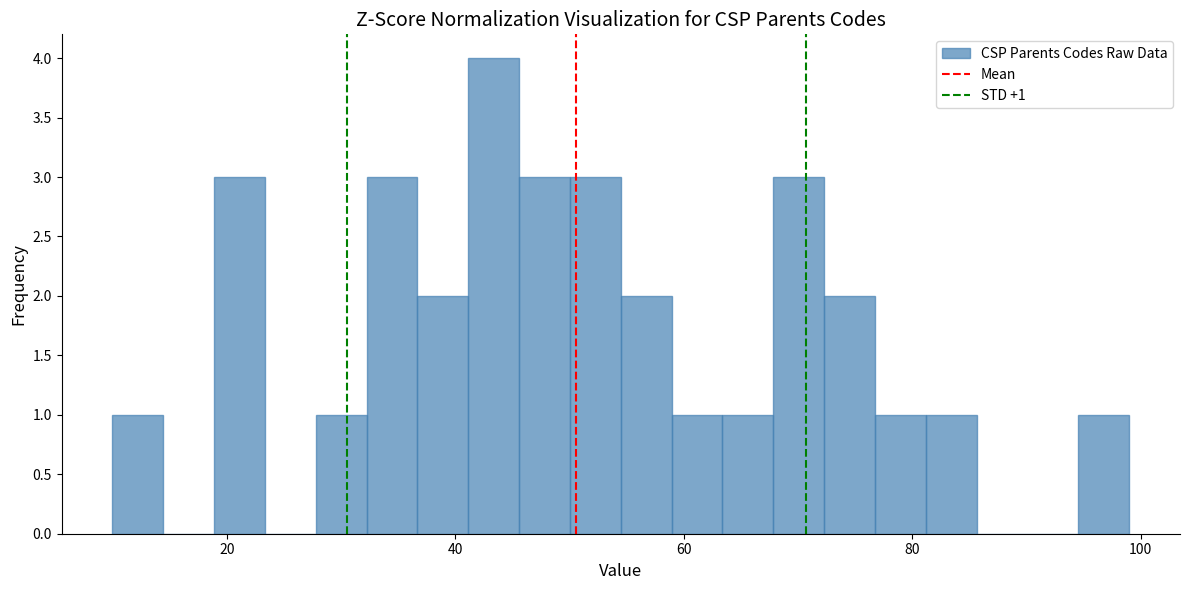

Around what value on the x-axis is the tallest bar? Give the approximate position of its centre, as read against the axis.

44